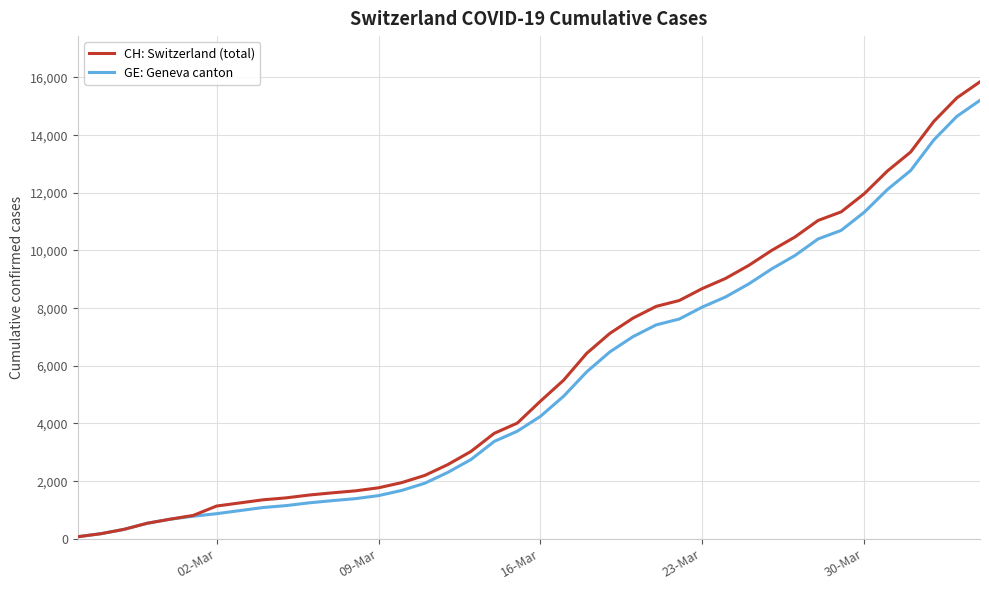

What is the greatest value displayed?

15850